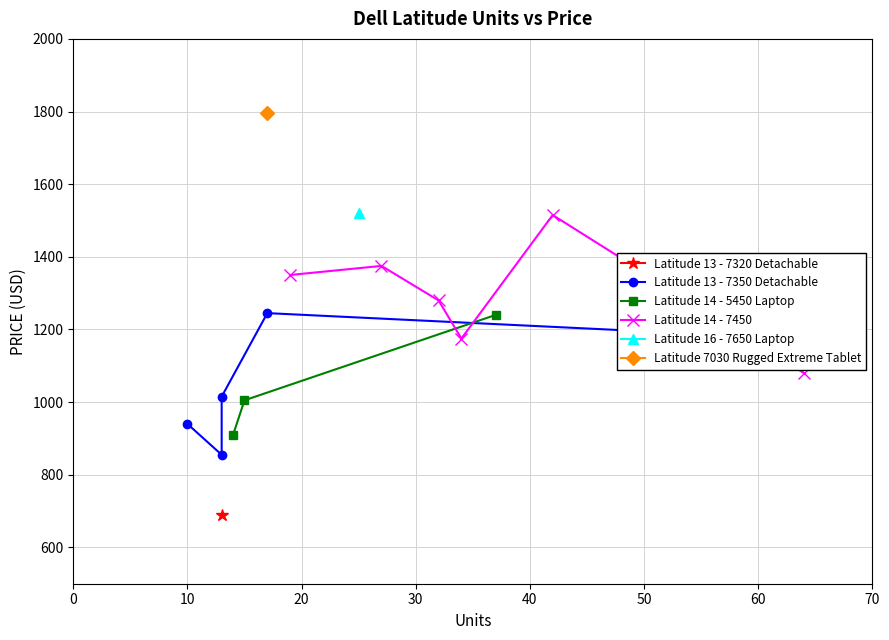

What is the highest value of the Latitude 14 - 5450 Laptop series?

1240